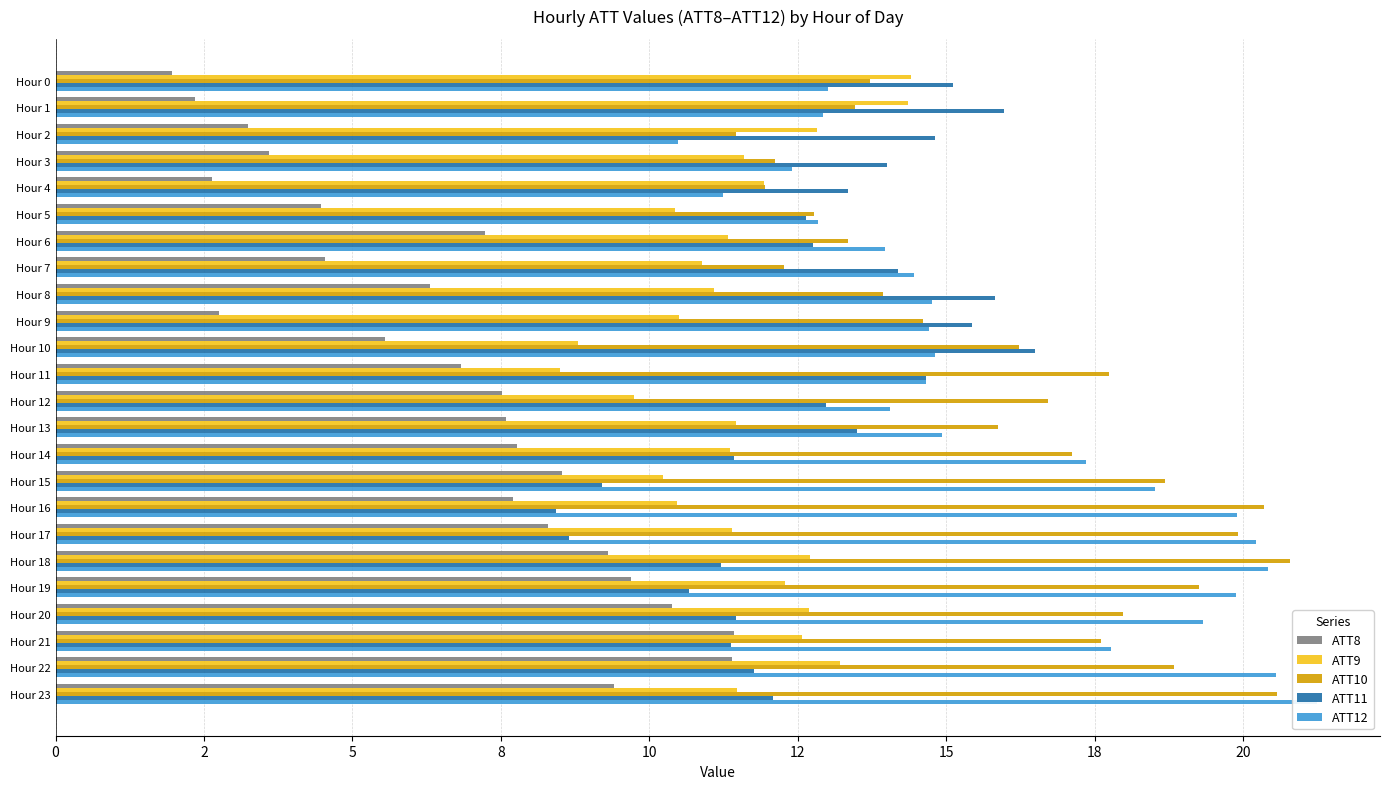

What are all the series names shown in the legend?

ATT8, ATT9, ATT10, ATT11, ATT12